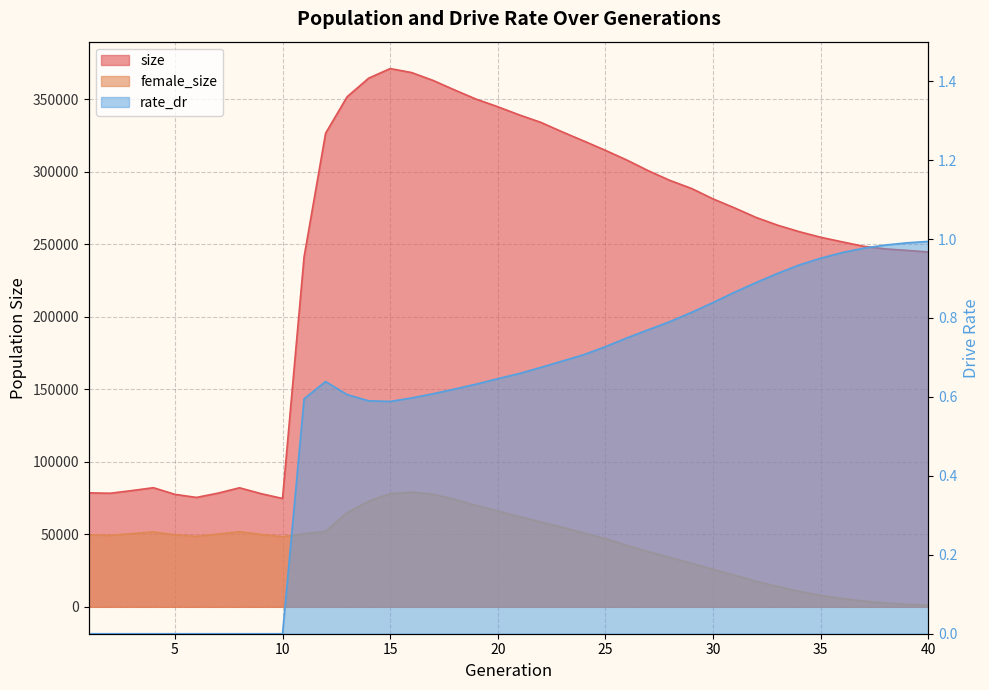

True or false: female_size and rate_dr cross at least once.

False